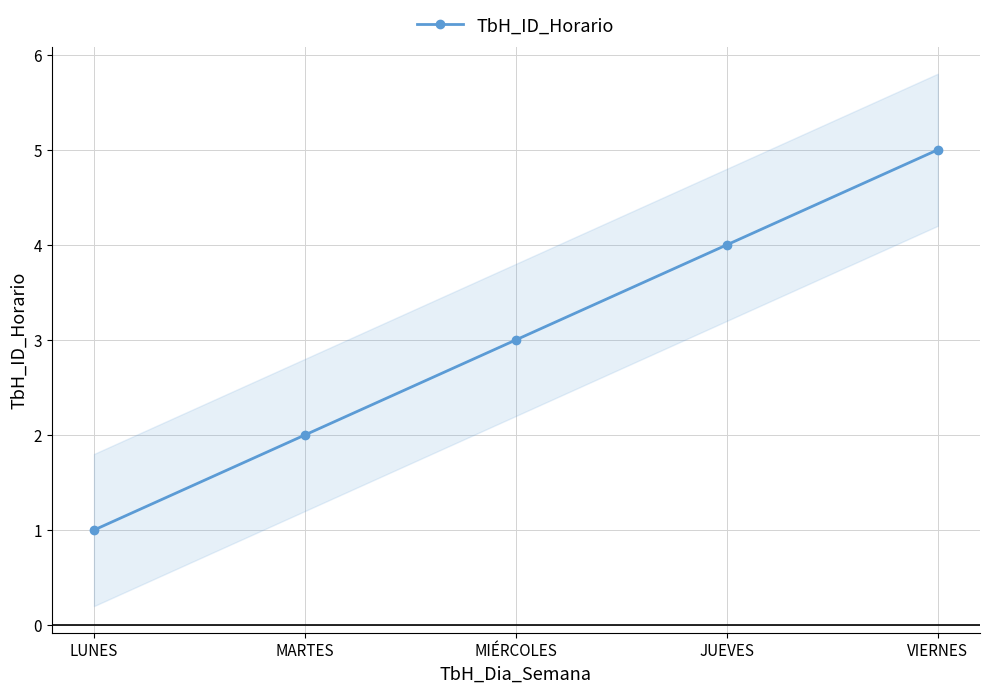

What position from the left is MIÉRCOLES?

3